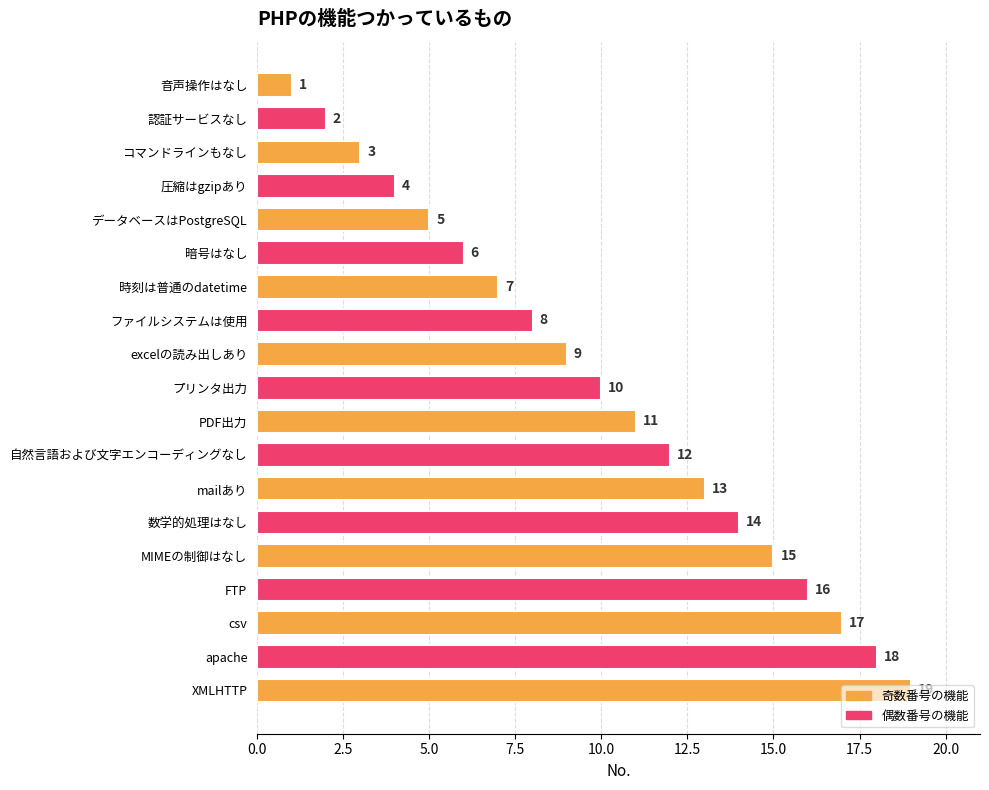

Between 数学的処理はなし and FTP, which is larger?

FTP